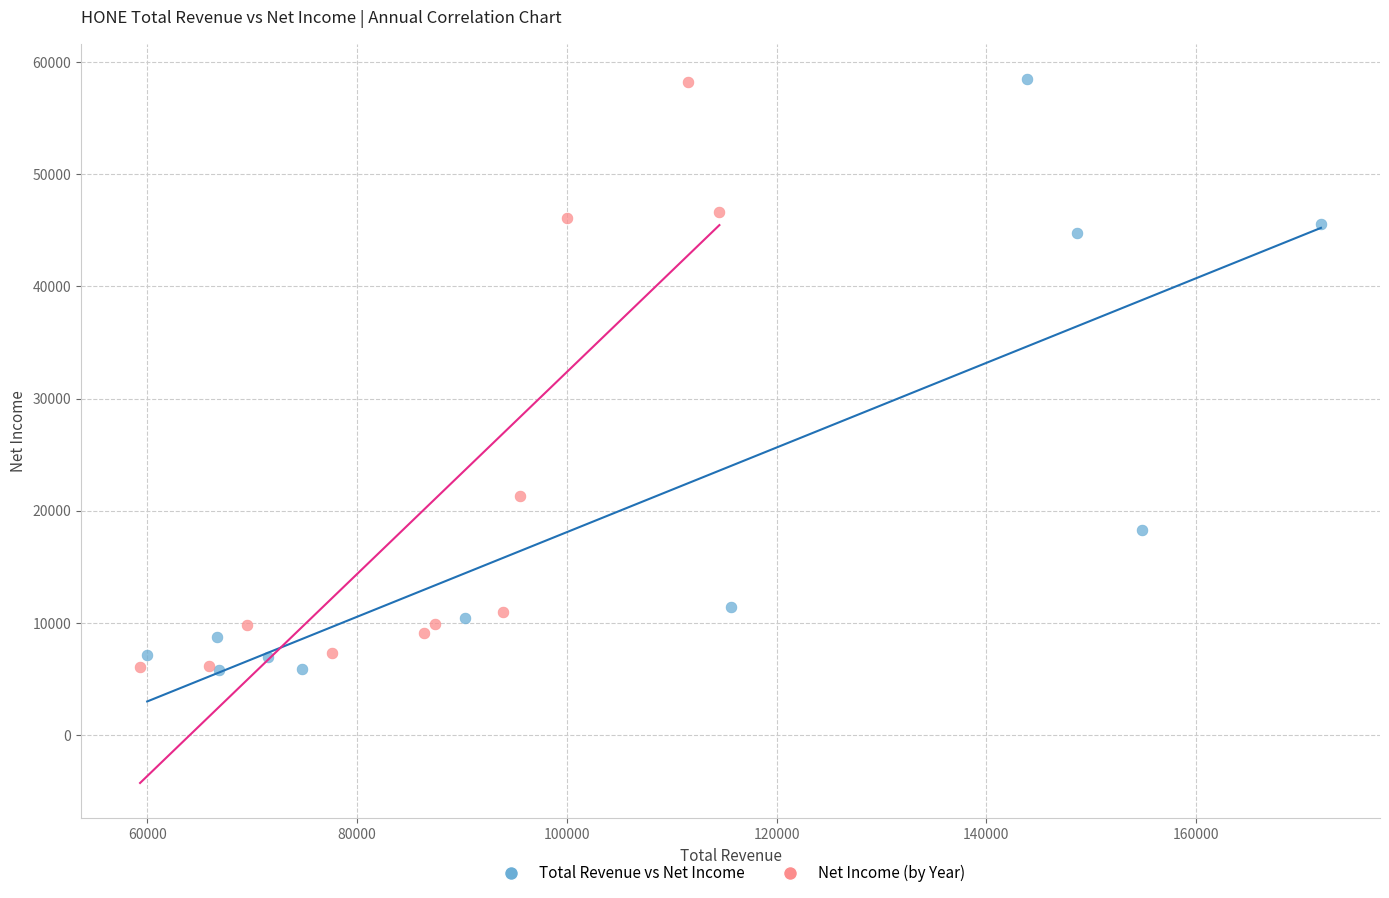

What are all the series names shown in the legend?

Total Revenue vs Net Income, Net Income (by Year)